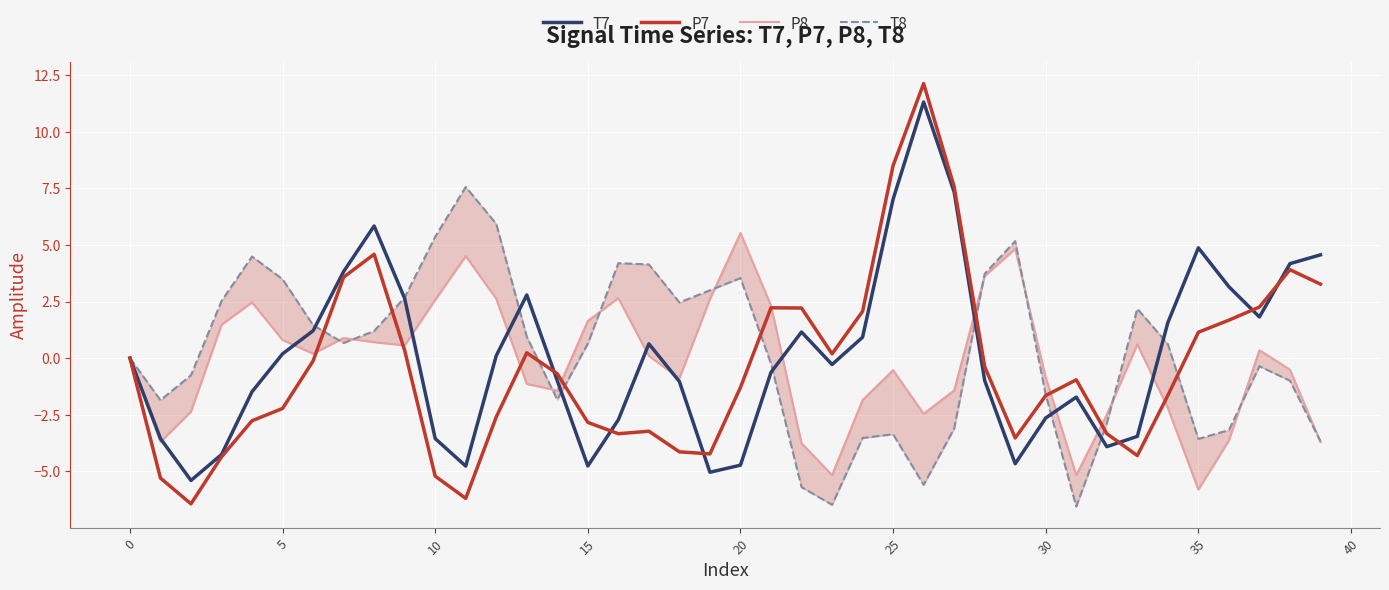

In T7, how many points are higher than both neighbors (excluding endpoints)?

7